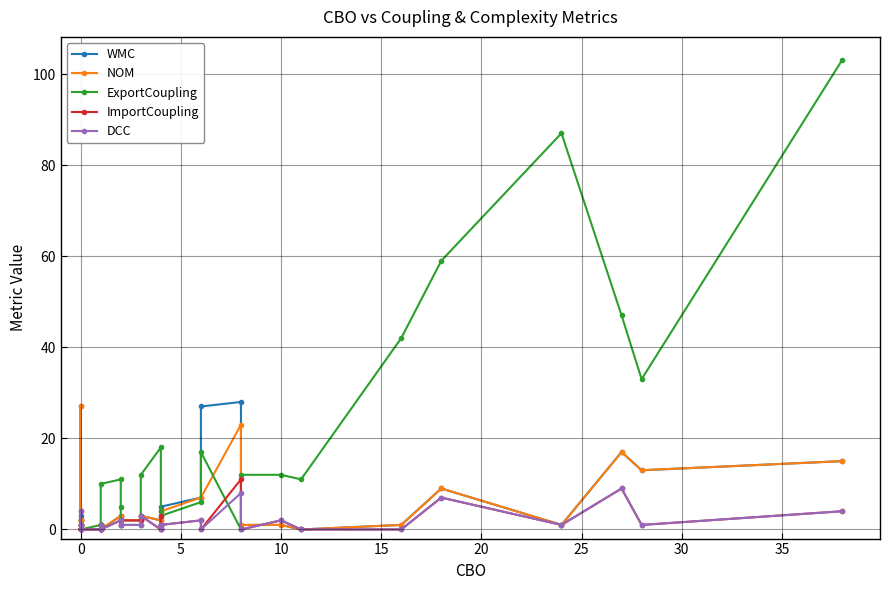

How many intersections are there between NOM and DCC?

1